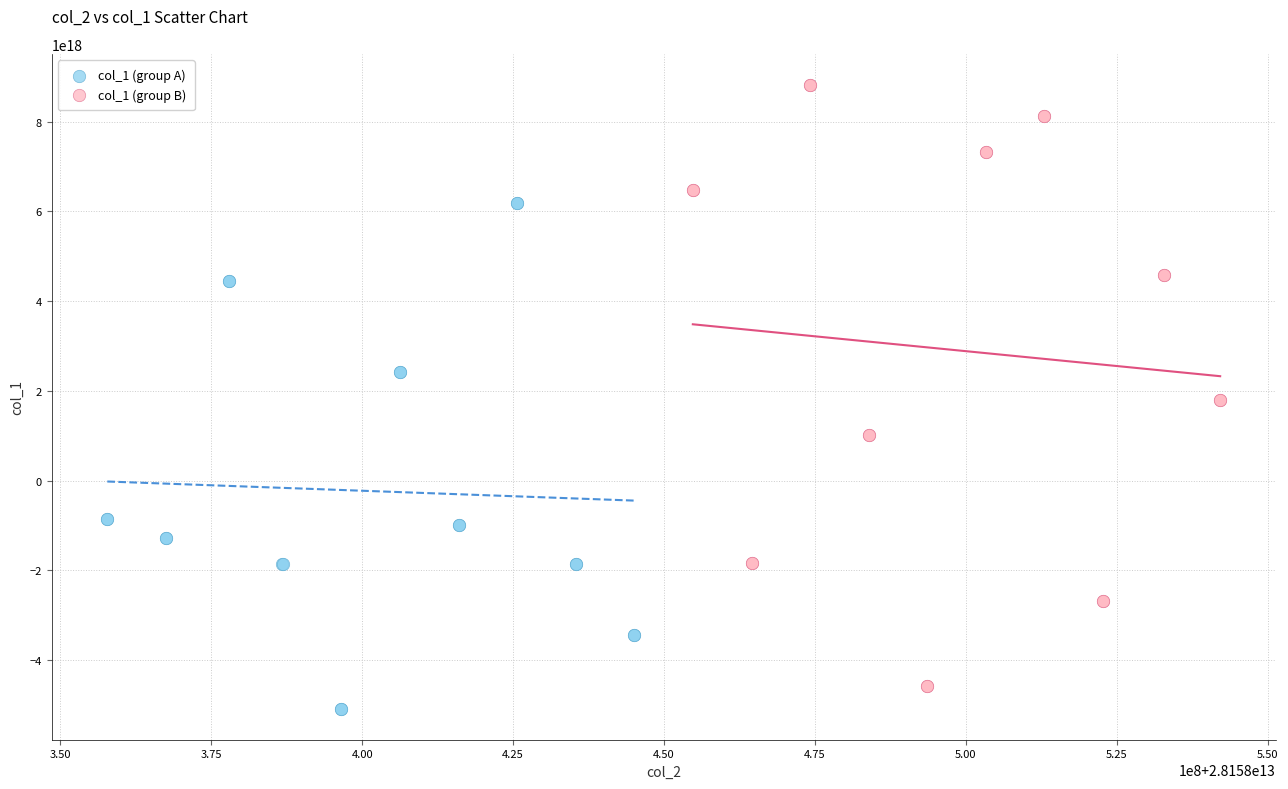

Which series contains the highest Y value?

col_1 (group B)